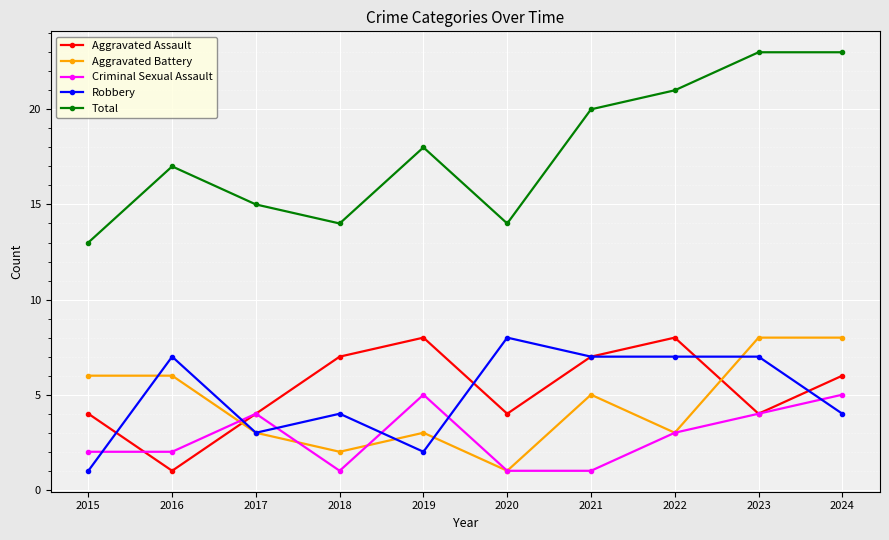

Which series has the largest total across all categories?

Total